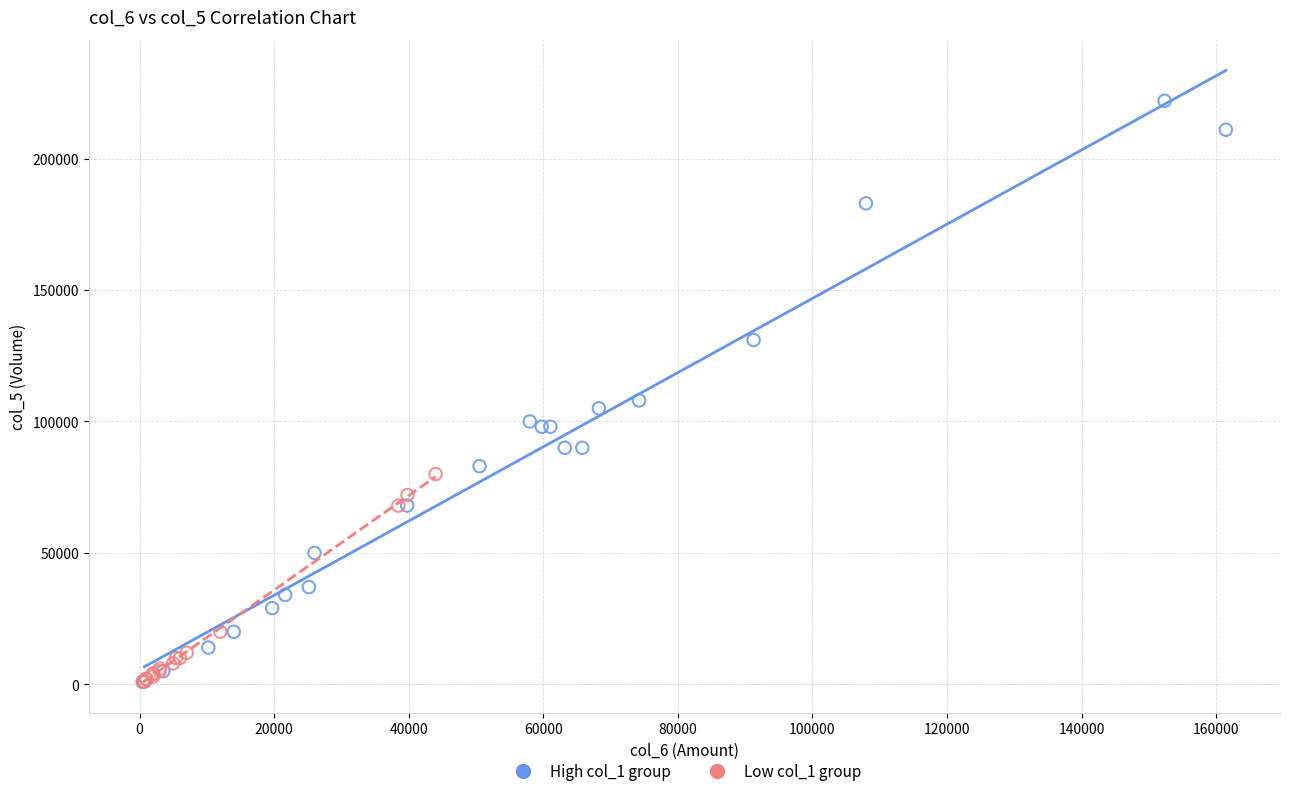

Which series has the widest spread of Y values?

High col_1 group